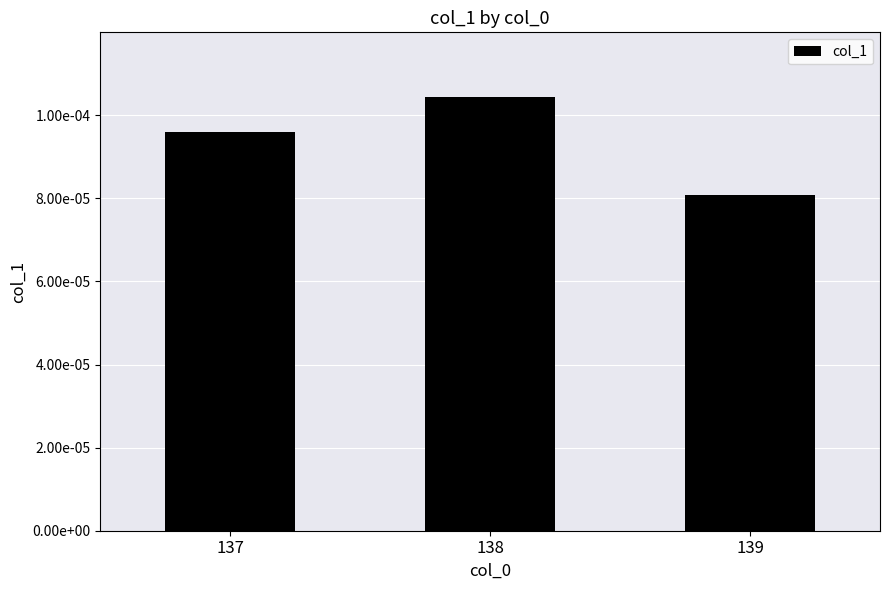

Which has a higher value, 139 or 138?

138